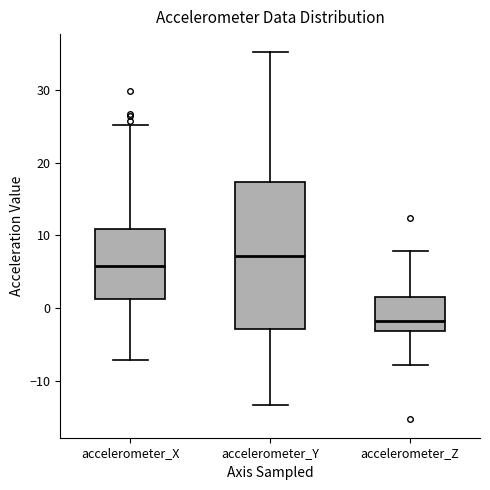

Where is the upper edge of the box for accelerometer_X on the y-axis? The values are not printed on the chart, so give them approximately, as read against the axis.

11